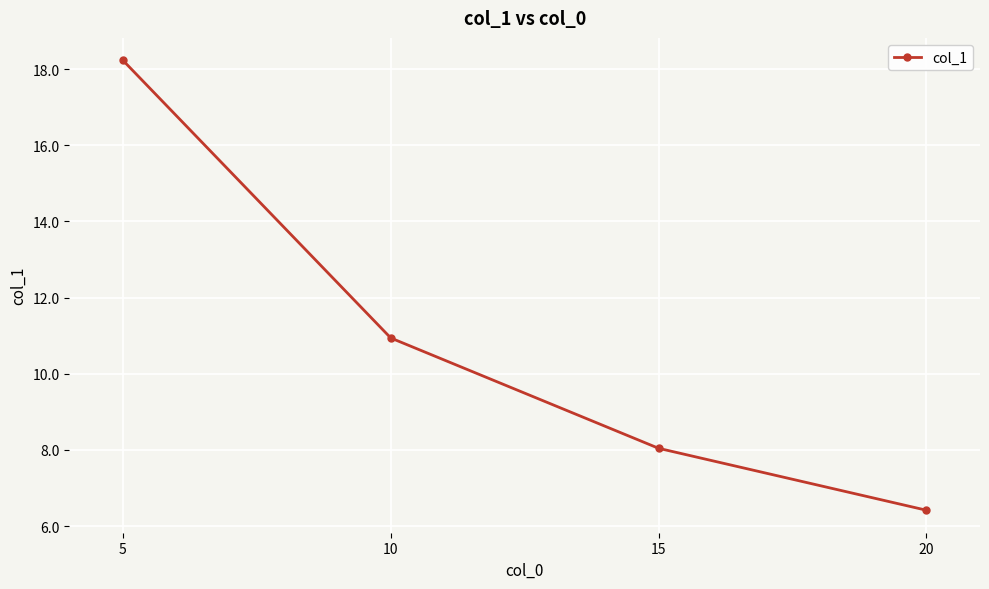

Does the chart display data point markers on the line(s)?

Yes